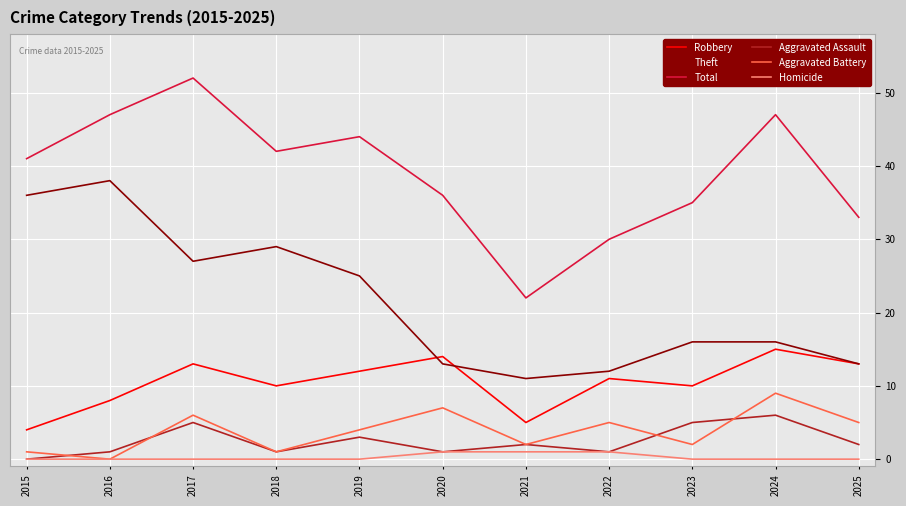

Is it true that Homicide equals 0 at 2023?

True